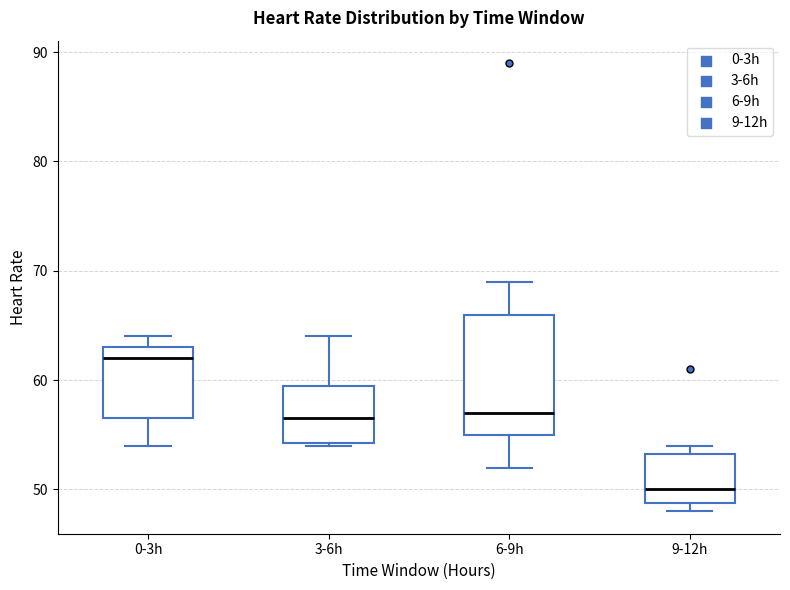

Where is the upper edge of the box for 9-12h on the y-axis? The values are not printed on the chart, so give them approximately, as read against the axis.

53